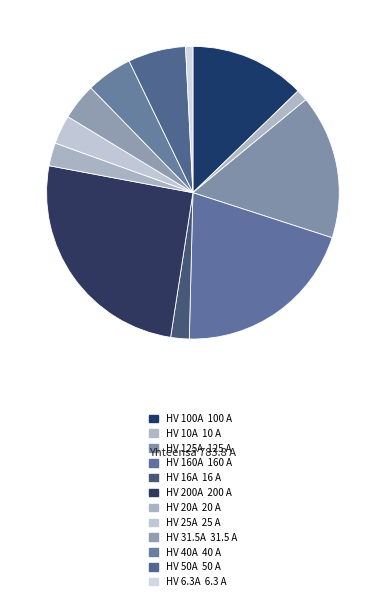

Count the number of slices in the pie.

12